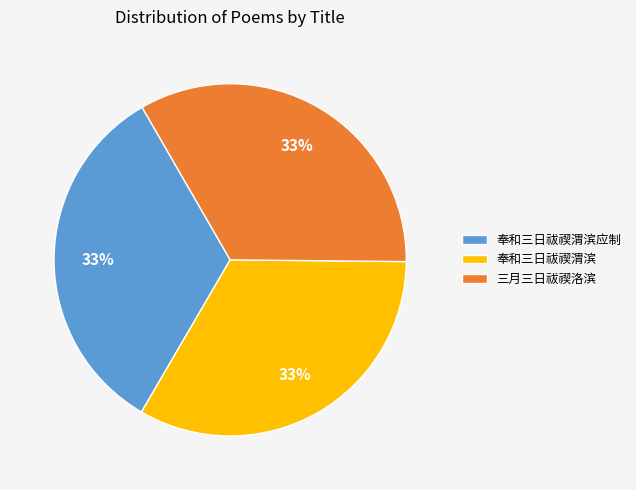

What is the ratio of the value at 奉和三日祓禊渭滨 to the value at 奉和三日祓禊渭滨应制?

1.0